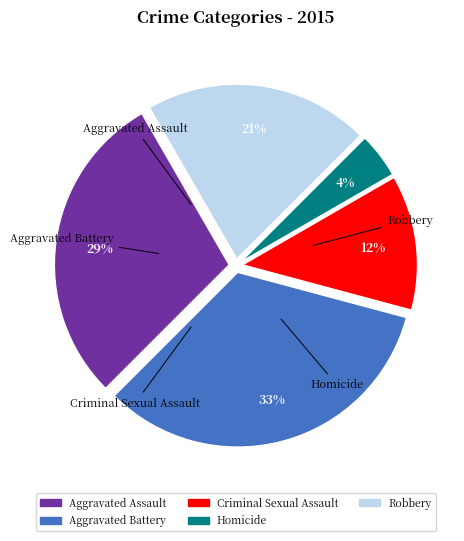

Count the number of slices in the pie.

5